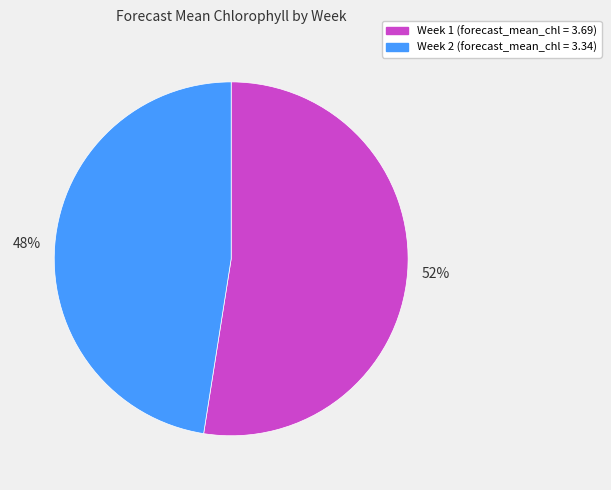

Does any single category account for the majority?

Yes